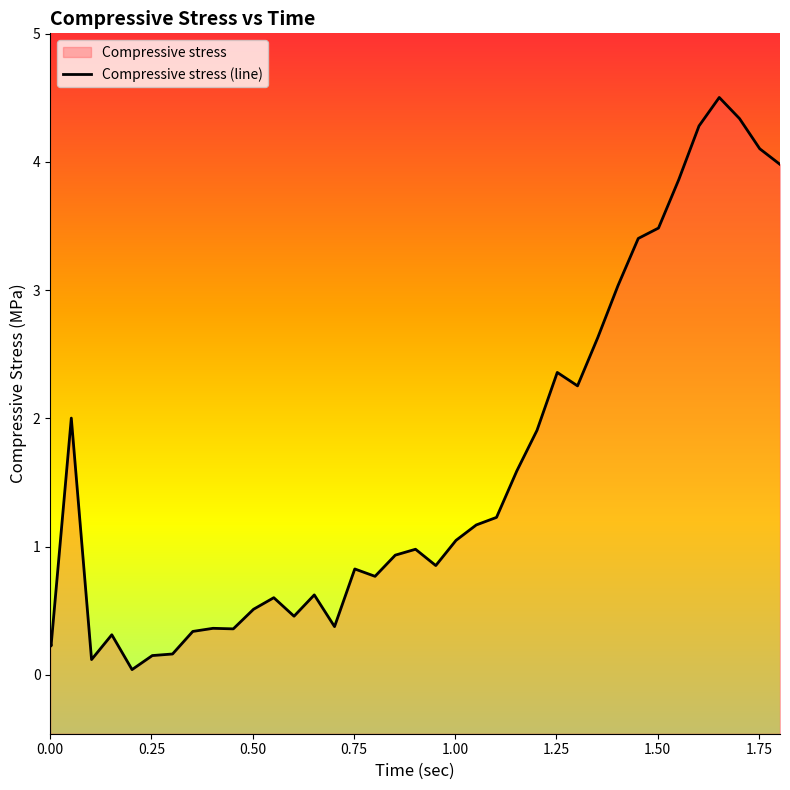

How many lines are shown in the chart?

1